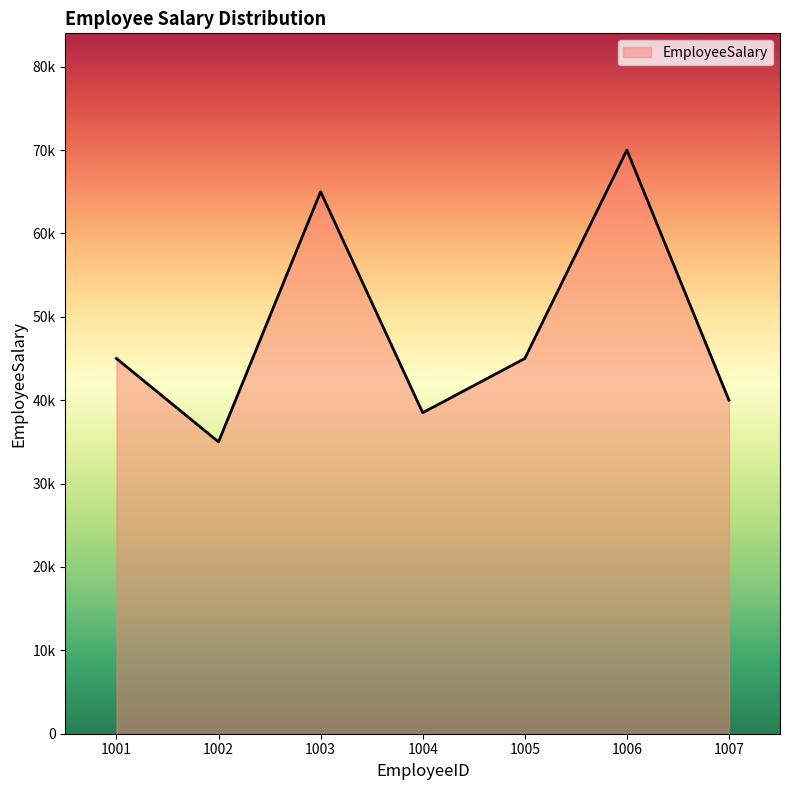

Does the chart display data point markers on the line(s)?

No